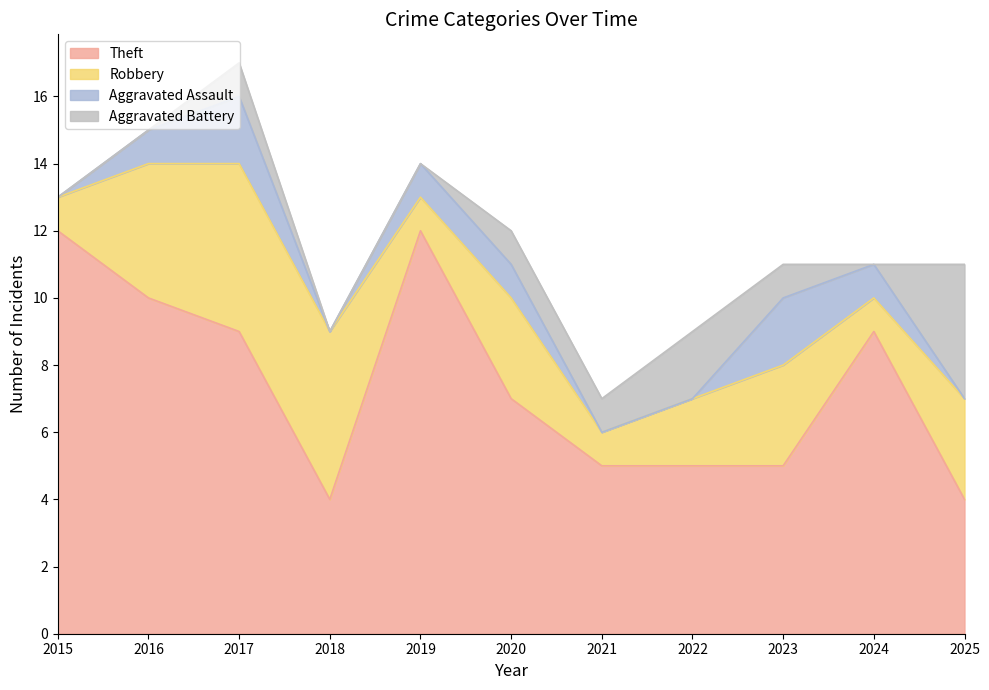

Reading left to right, what are all the values shown in this chart?

Theft: 2015=12	2016=10	2017=9	2018=4	2019=12	2020=7	2021=5	2022=5	2023=5	2024=9	2025=4
Robbery: 2015=1	2016=4	2017=5	2018=5	2019=1	2020=3	2021=1	2022=2	2023=3	2024=1	2025=3
Aggravated Assault: 2015=0	2016=1	2017=2	2018=0	2019=1	2020=1	2021=0	2022=0	2023=2	2024=1	2025=0
Aggravated Battery: 2015=0	2016=0	2017=1	2018=0	2019=0	2020=1	2021=1	2022=2	2023=1	2024=0	2025=4